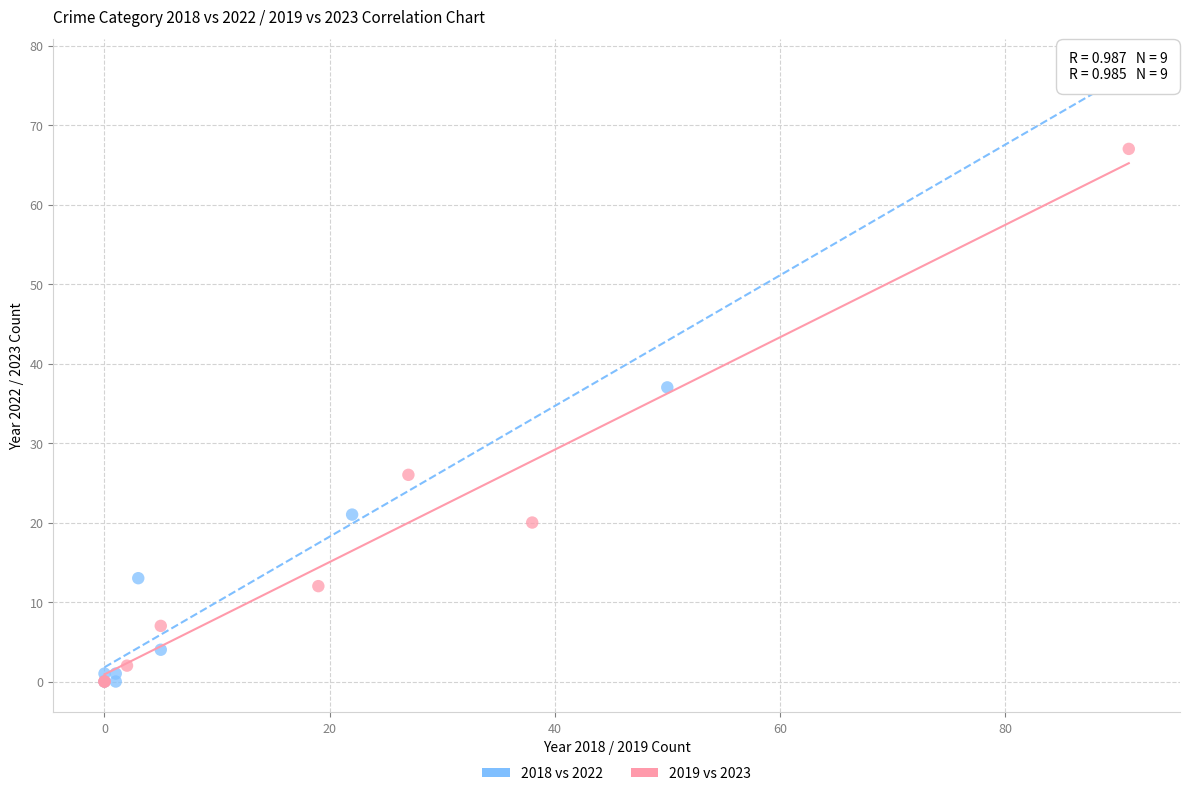

Which series has the widest spread of Y values?

2018 vs 2022